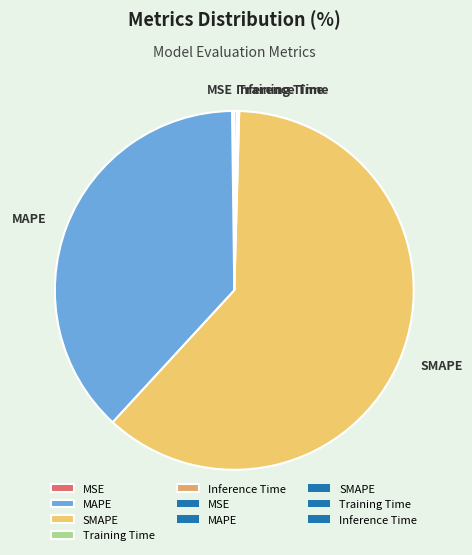

Approximately how many times larger is the value at MAPE compared to SMAPE?

0.6